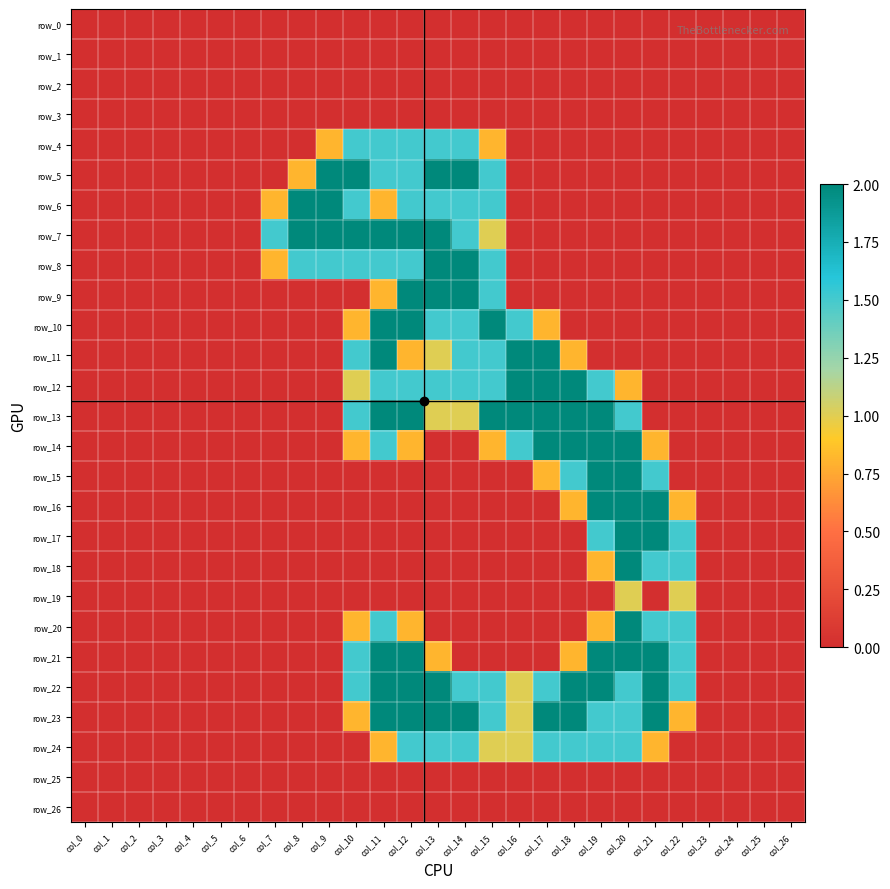

What is the average value of the row_4 series?

0.3